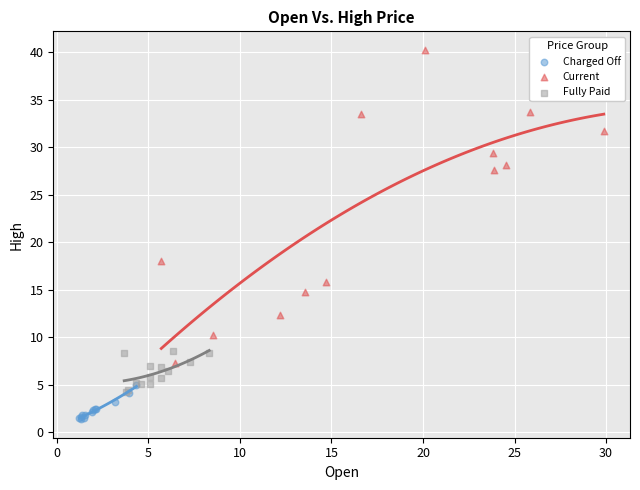

Which series contains the lowest Y value?

Charged Off